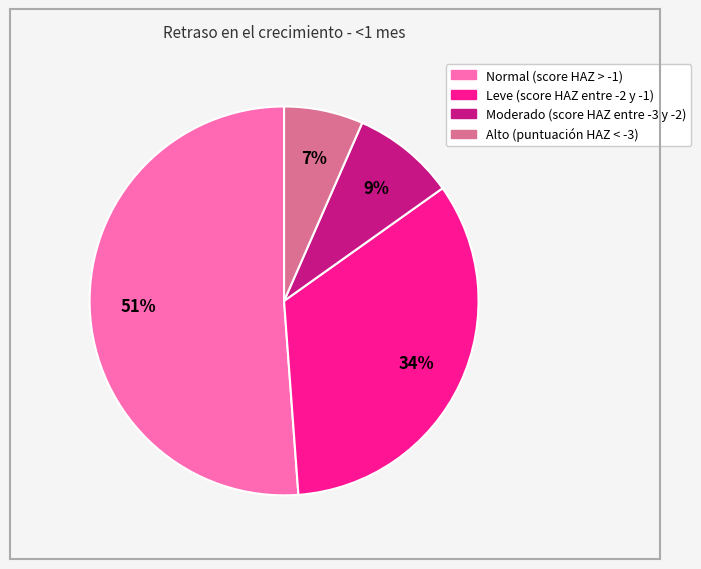

What percentage is the Moderado (score HAZ entre -3 y -2) slice, to the nearest percent?

9%